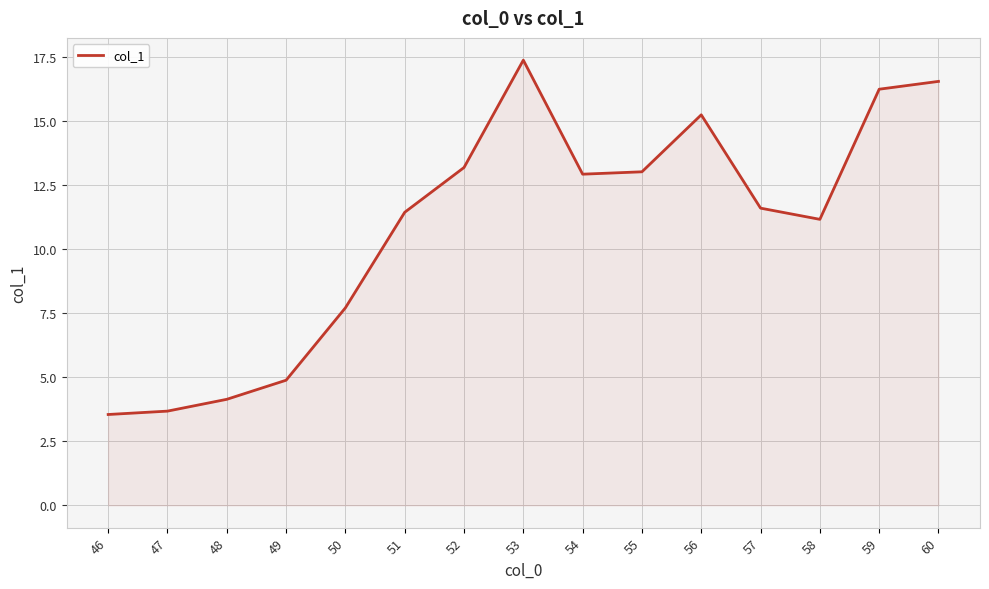

True or false: there are more than 0 points higher than both neighbors.

True